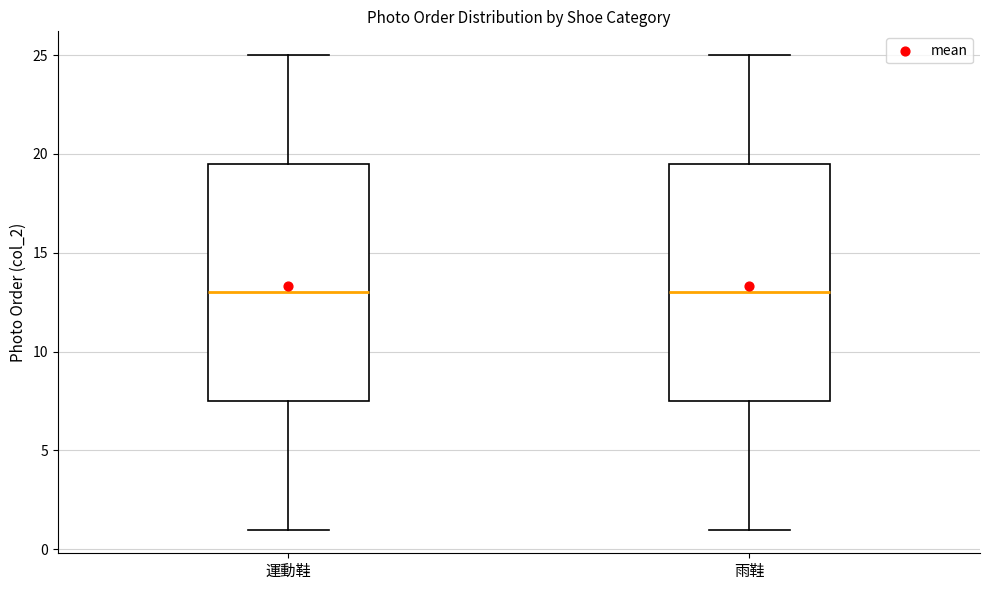

Where does the lower whisker of the box for 雨鞋 end on the y-axis? The values are not printed on the chart, so give them approximately, as read against the axis.

1.0